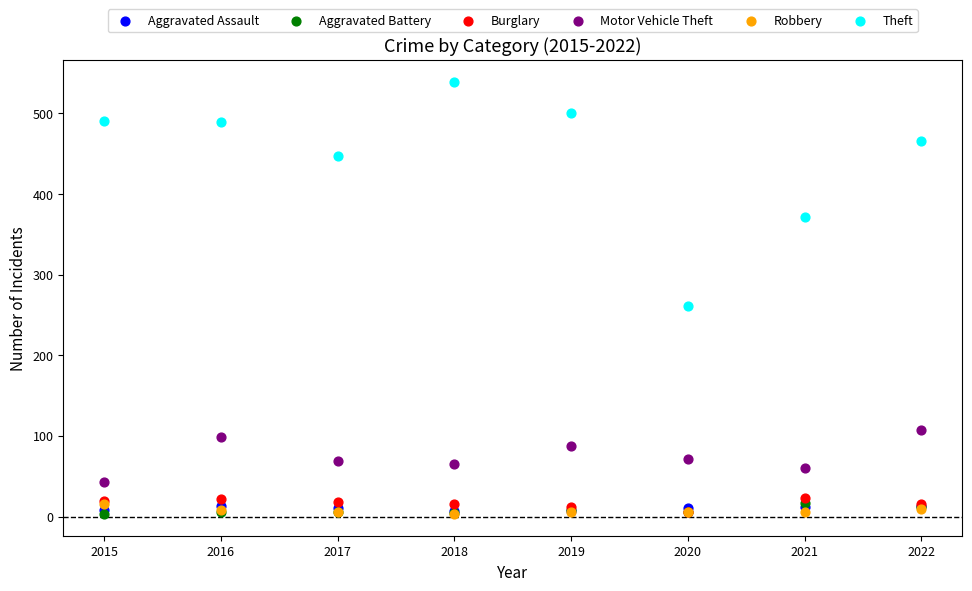

Across all series, what Y value is closest to 271?

261